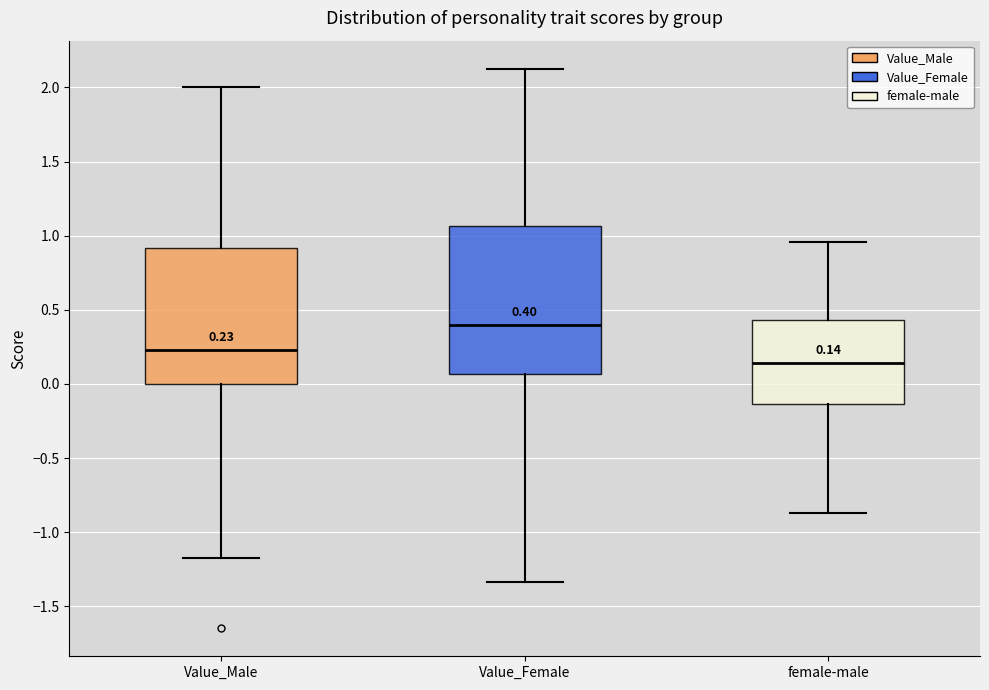

Which box's median line is the lowest?

female-male